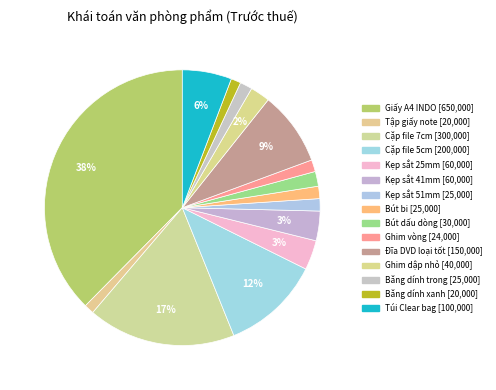

To the nearest percent, what percentage of the pie is Ghim vòng?

1%